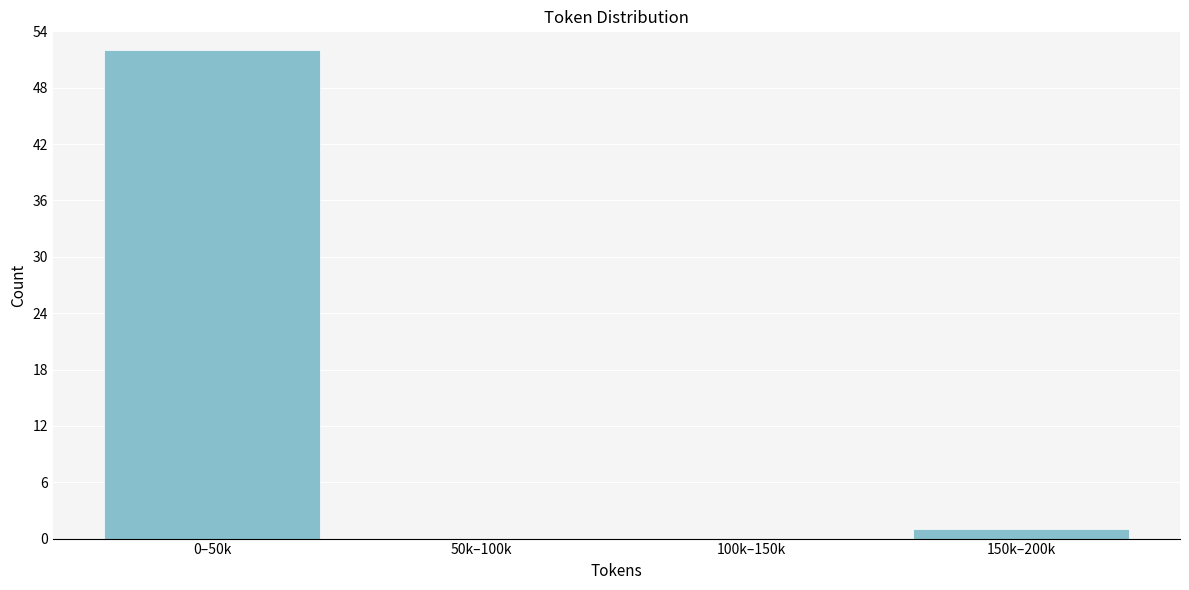

Reading left to right, what are all the values shown in this chart?

0–50k=52	50k–100k=0	100k–150k=0	150k–200k=1